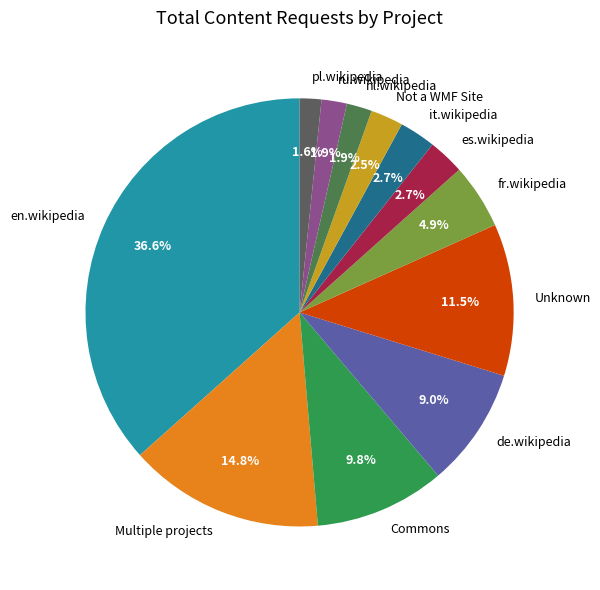

How many segments does this pie chart have?

12